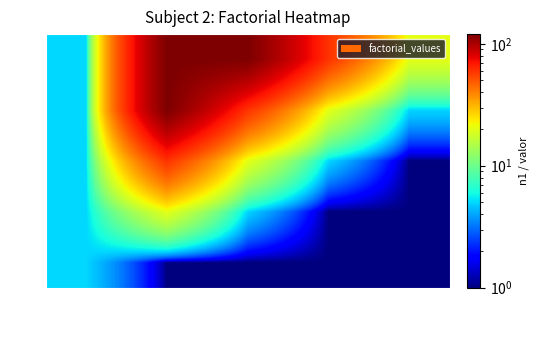

Count the number of data series in this chart.

5